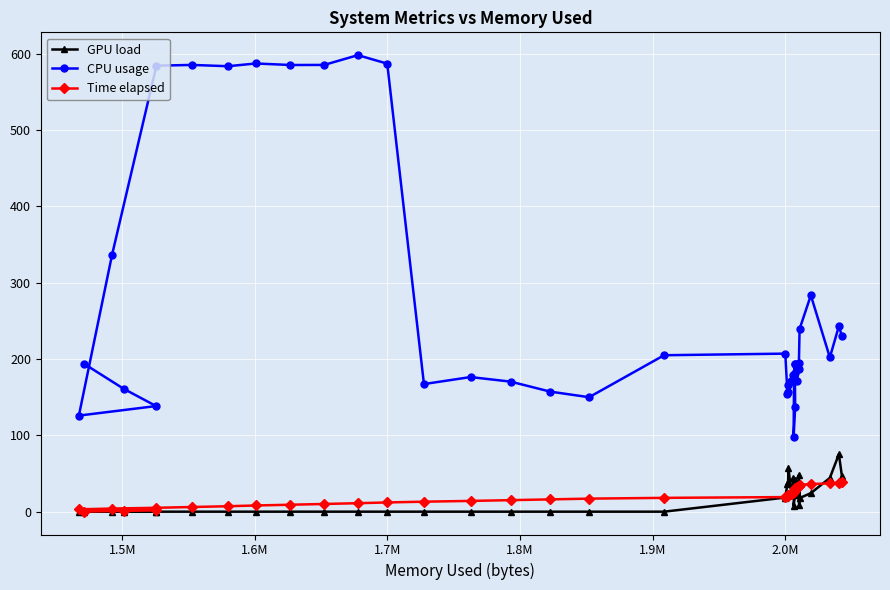

What is the value of the Time elapsed point at the 33rd from the left?

32.1